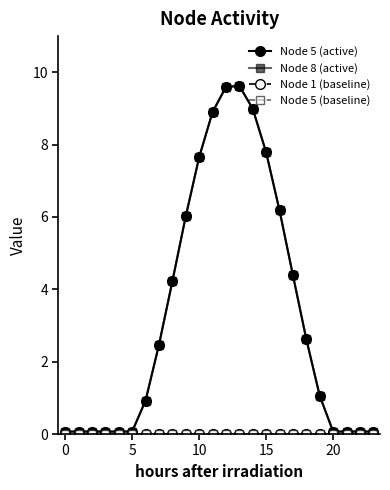

Does the chart have visible grid lines?

No